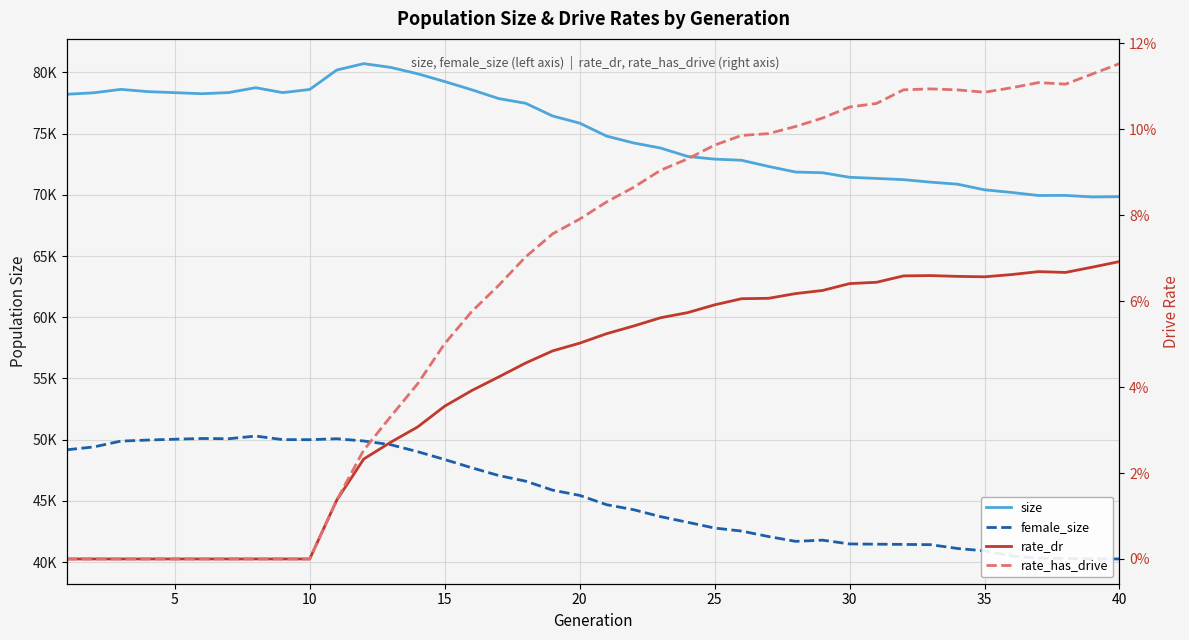

Between 9 and 30, which series saw the biggest shift?

female_size